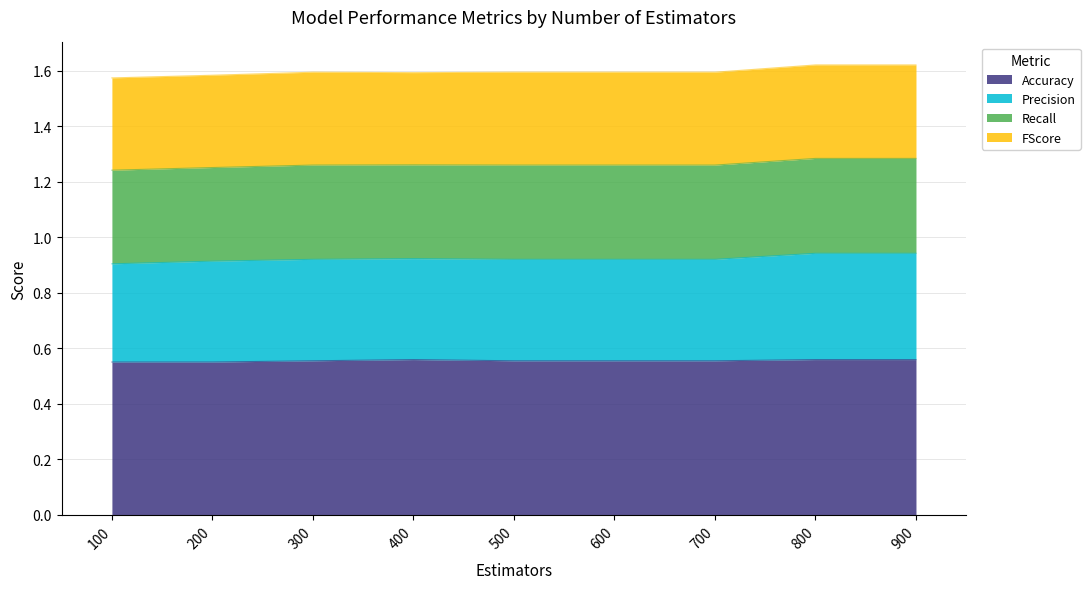

What is the sum of all Accuracy values?

5.0